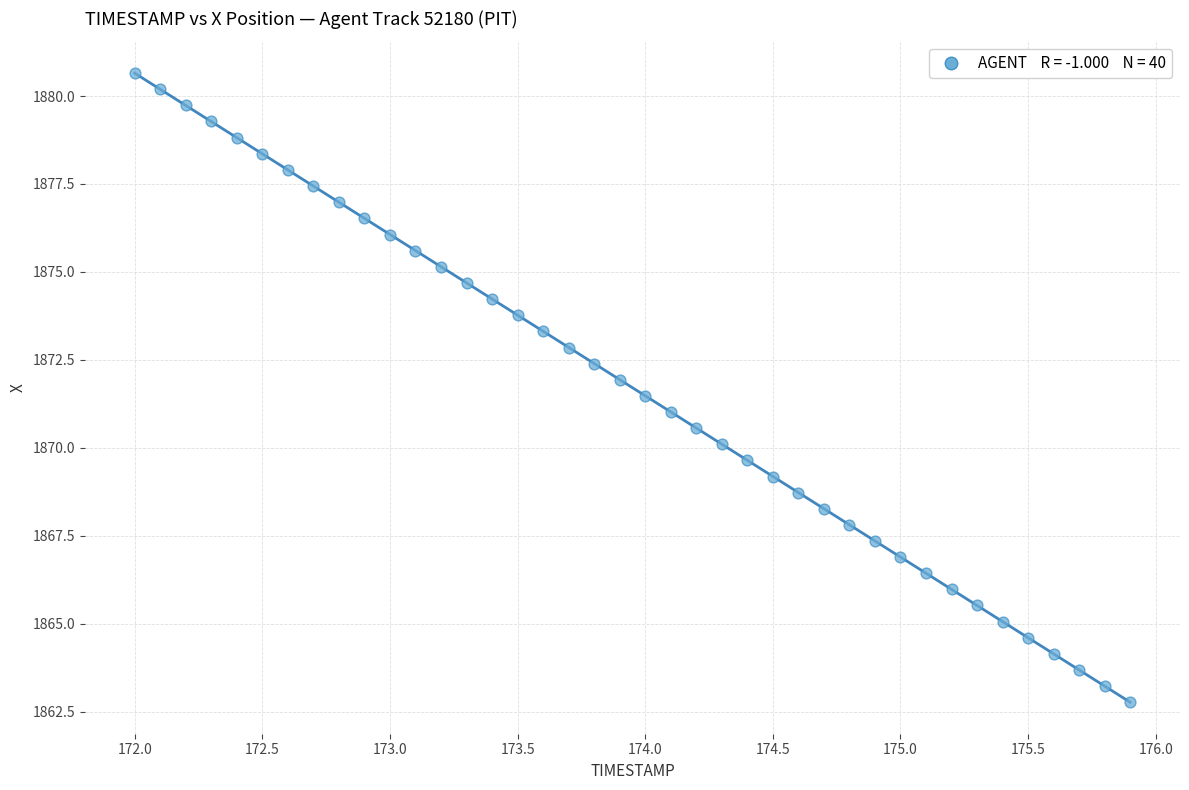

What is the range of Y values (max minus min)?

17.9